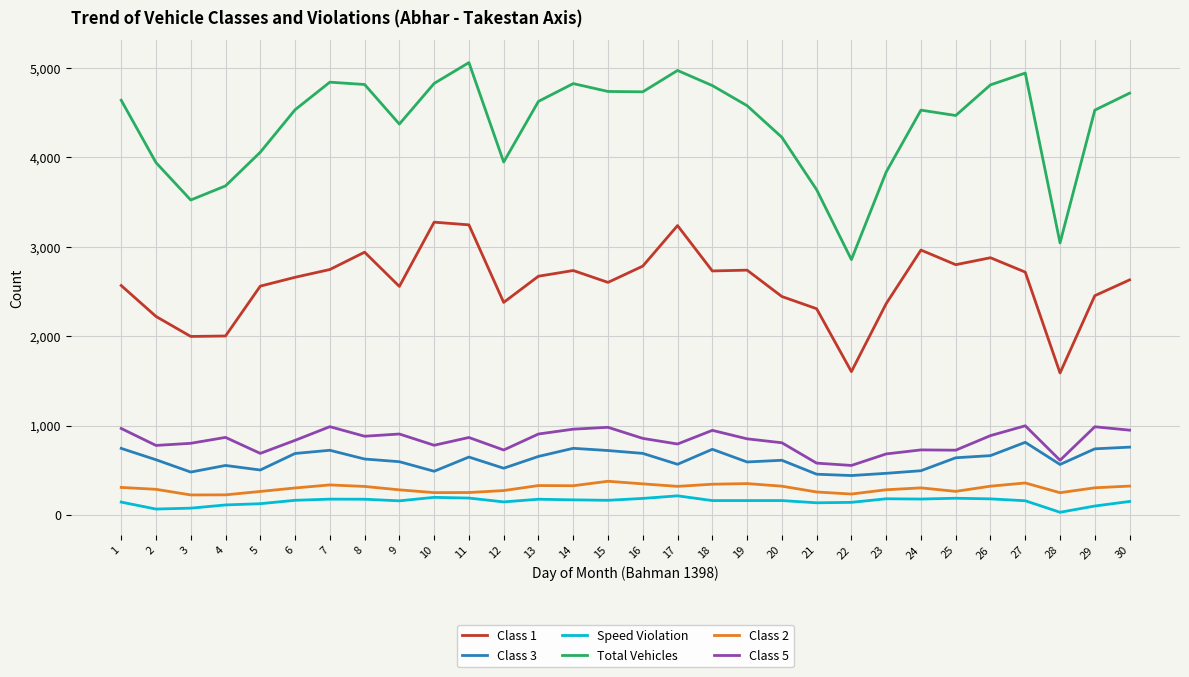

At which category does Class 1 reach its first local peak?

8